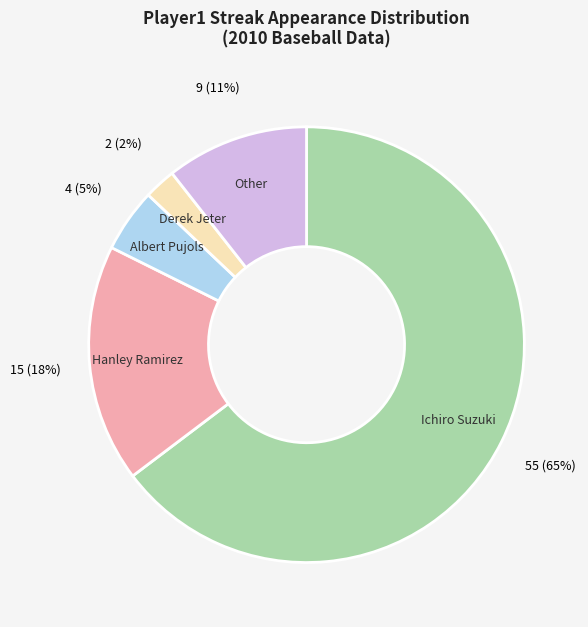

Is Ichiro Suzuki the majority of the pie?

Yes